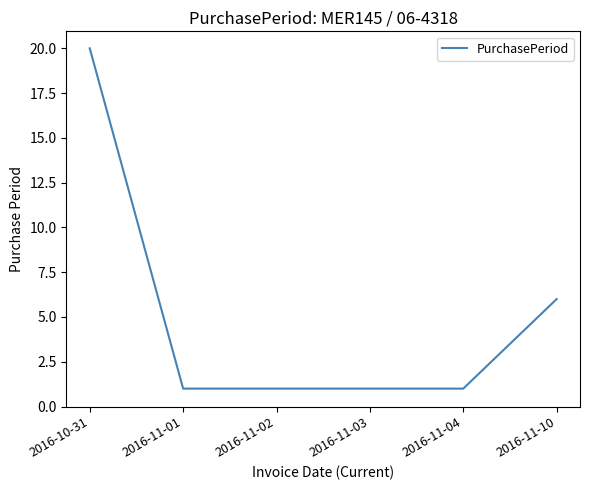

What is the sum of all values?

30